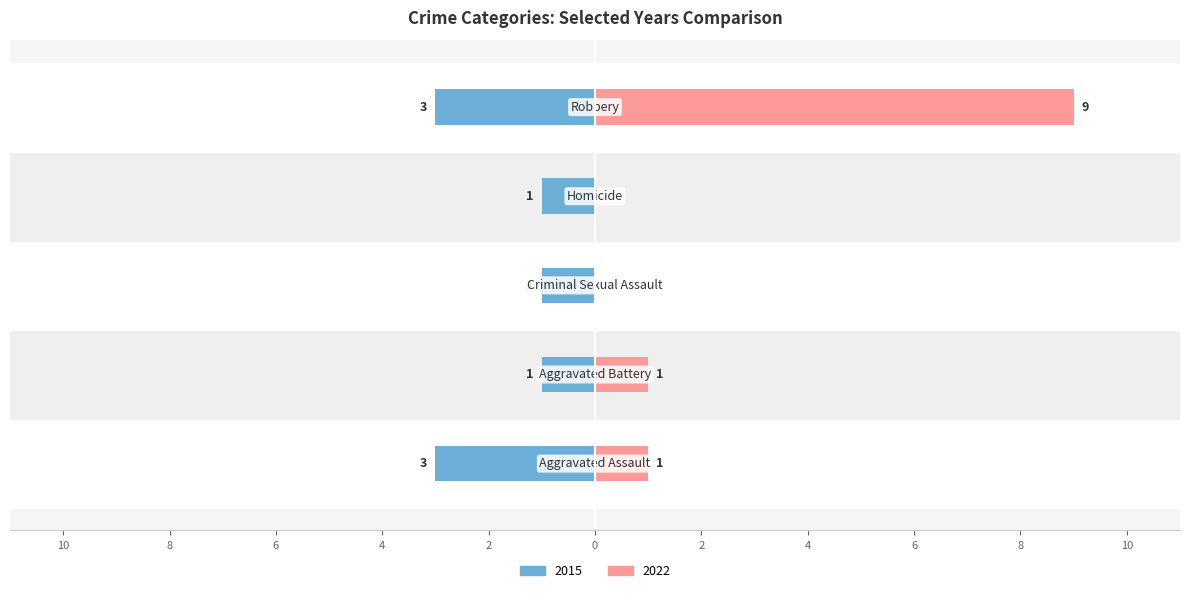

What value does the 2015 series have at Aggravated Battery?

-1